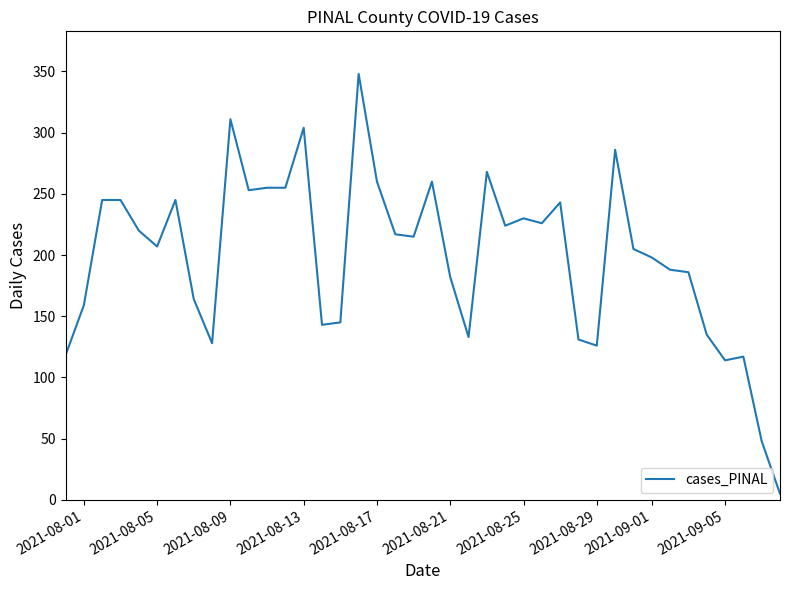

What is the difference between the maximum and minimum values?

343